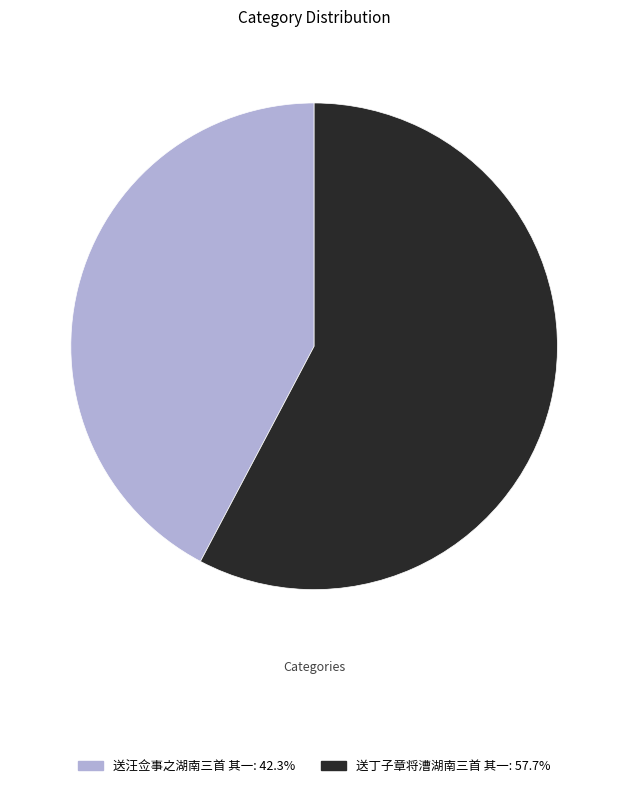

Is 送丁子章将漕湖南三首 其一: 57.7% the majority of the pie?

Yes